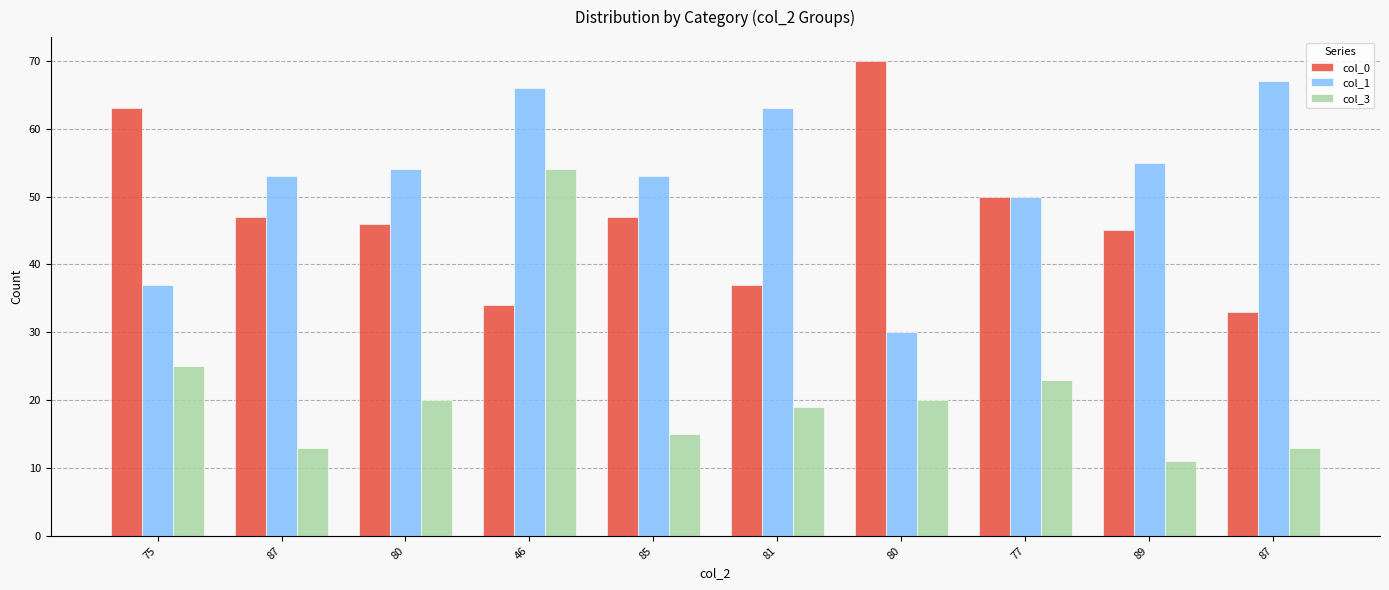

How many data points in col_0 are less than 47?

5